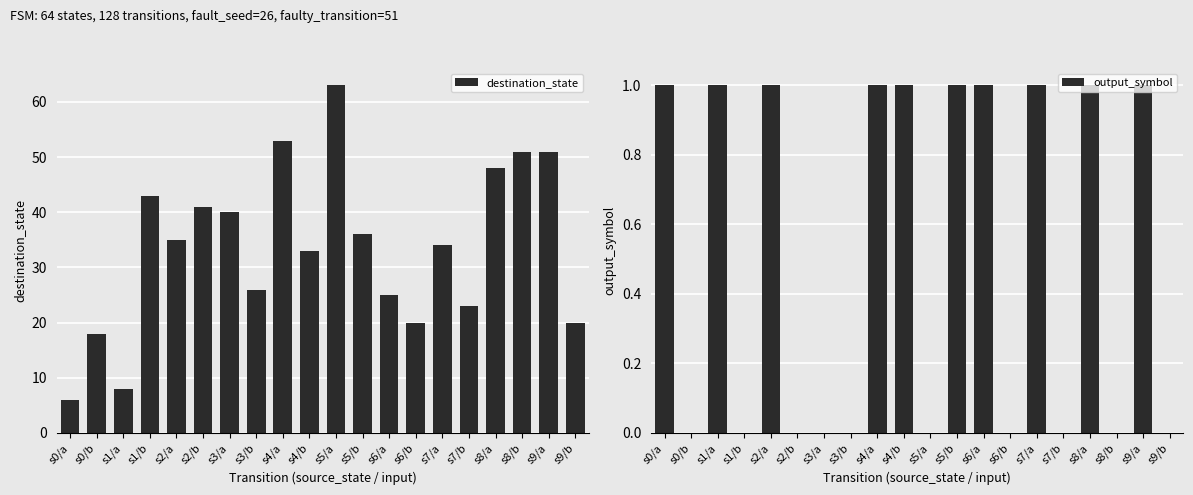

Rank the series by their average value, from highest to lowest.

destination_state, output_symbol